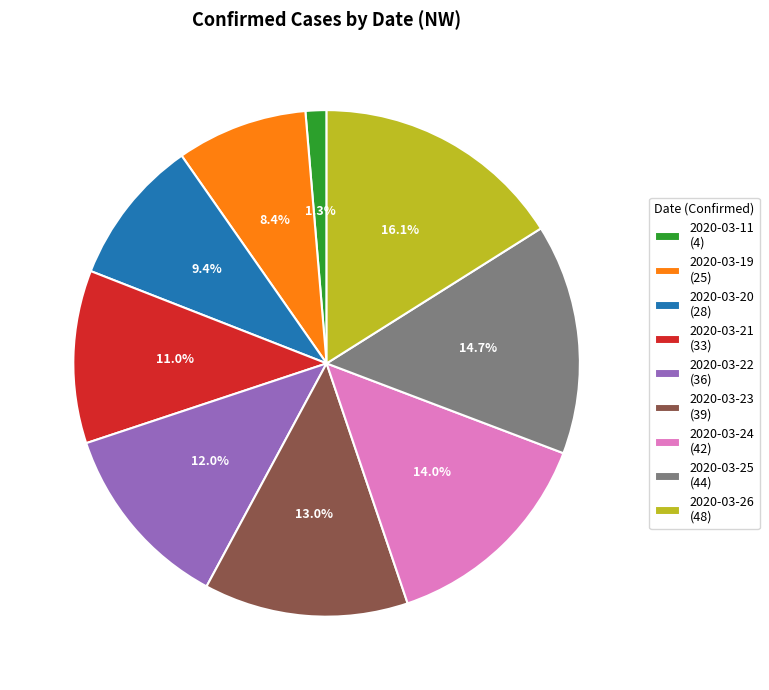

Count the number of slices in the pie.

9